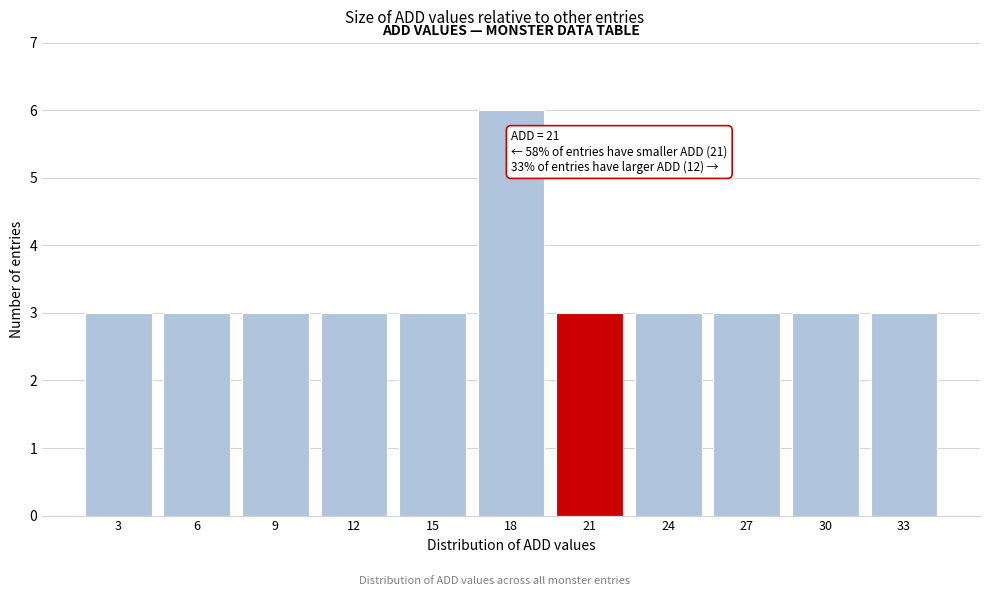

Reading right to left, extract all data points from this chart.

33=3	30=3	27=3	24=3	21=3	18=6	15=3	12=3	9=3	6=3	3=3